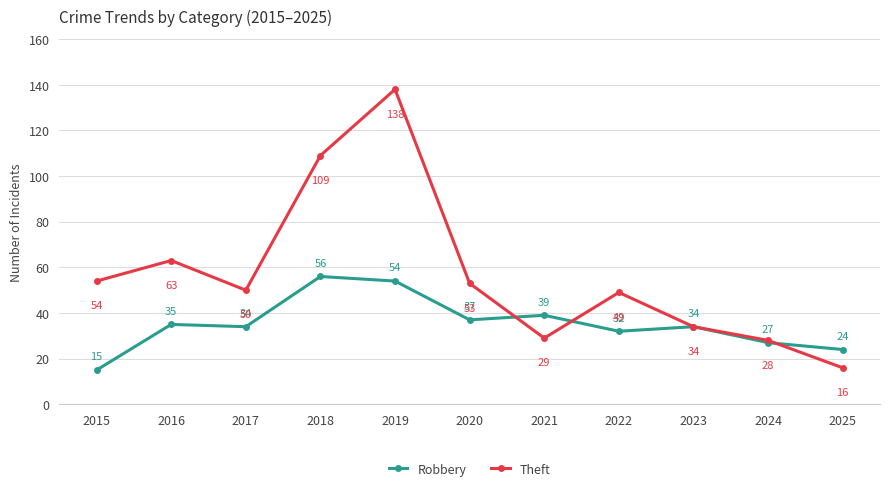

In Theft, how many points are higher than both neighbors (excluding endpoints)?

3